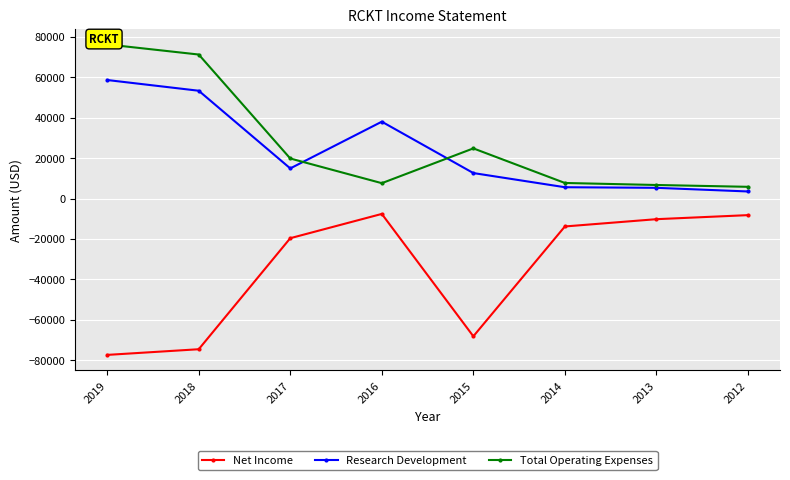

What is the difference between the maximum and minimum values in the Research Development series?

55100